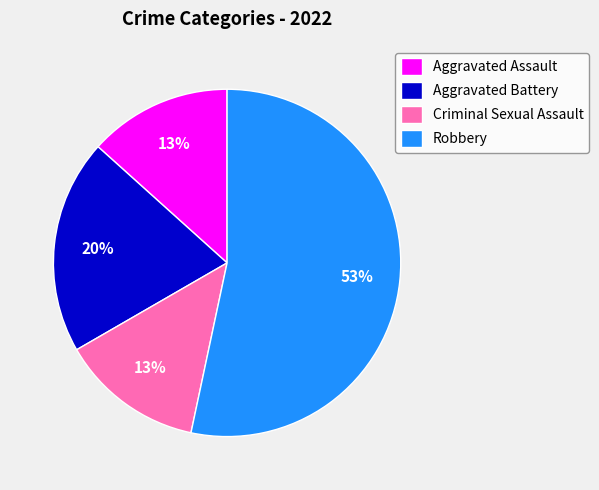

True or false: Robbery accounts for 41% of the total.

False